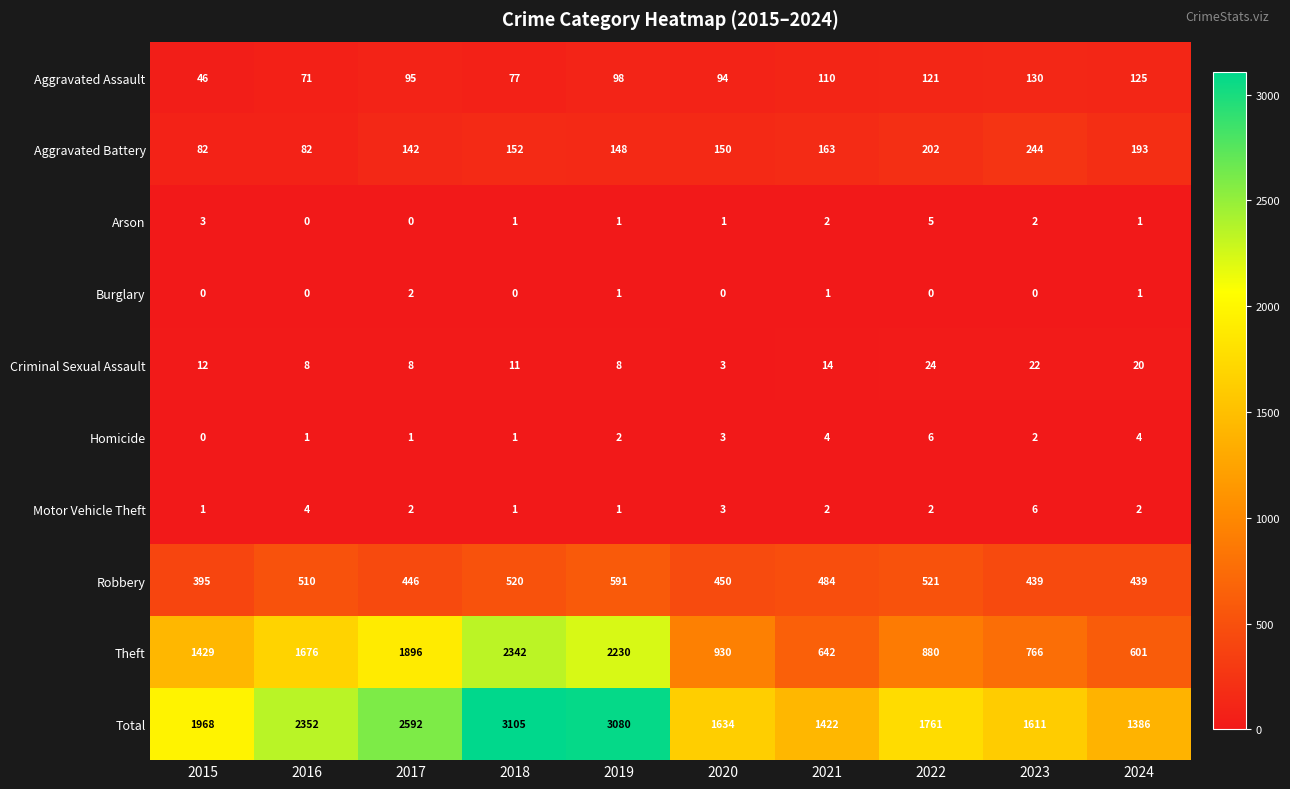

Where is Robbery nearest to the value 493?

2021